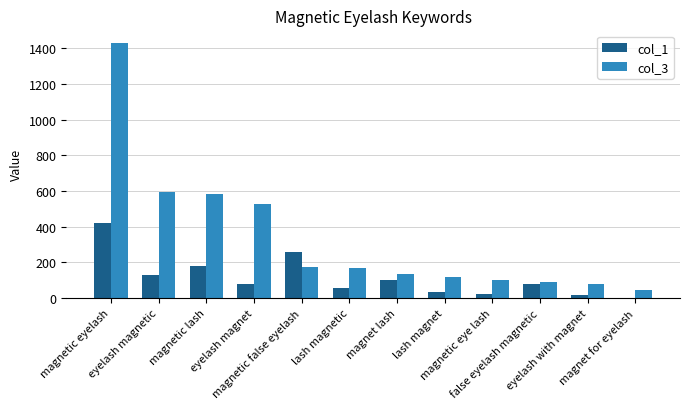

At which label does col_3 first exceed 169?

magnetic eyelash